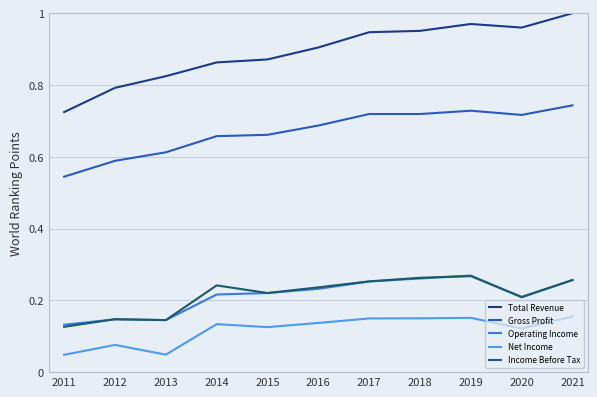

What is the value of the Income Before Tax point at the 6th from the left?

0.2